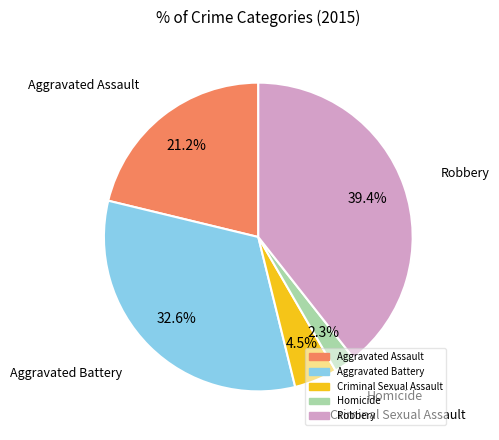

Count the number of slices in the pie.

5